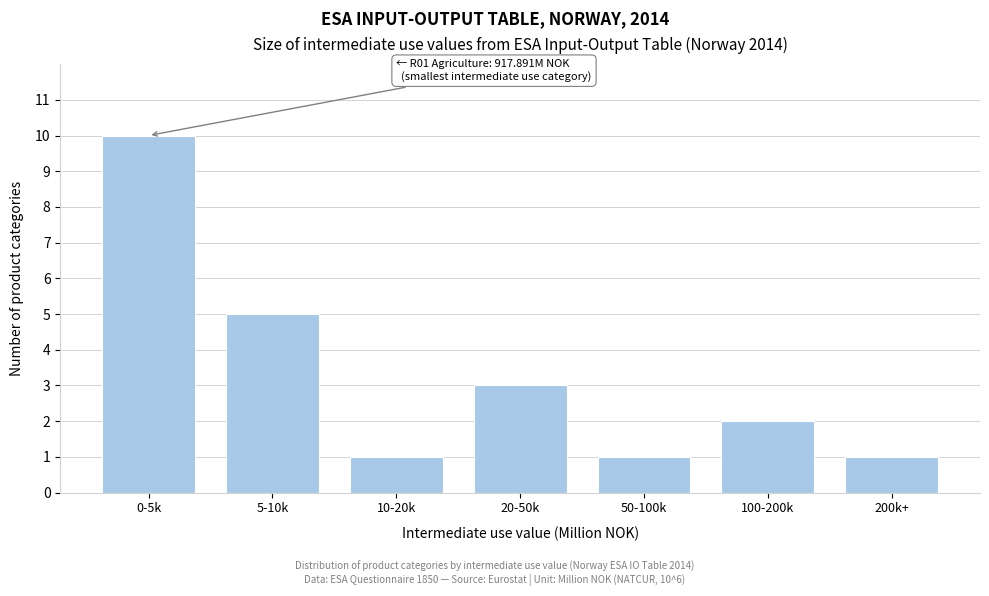

Reading right to left, what are all the values shown in this chart?

1	2	1	3	1	5	10